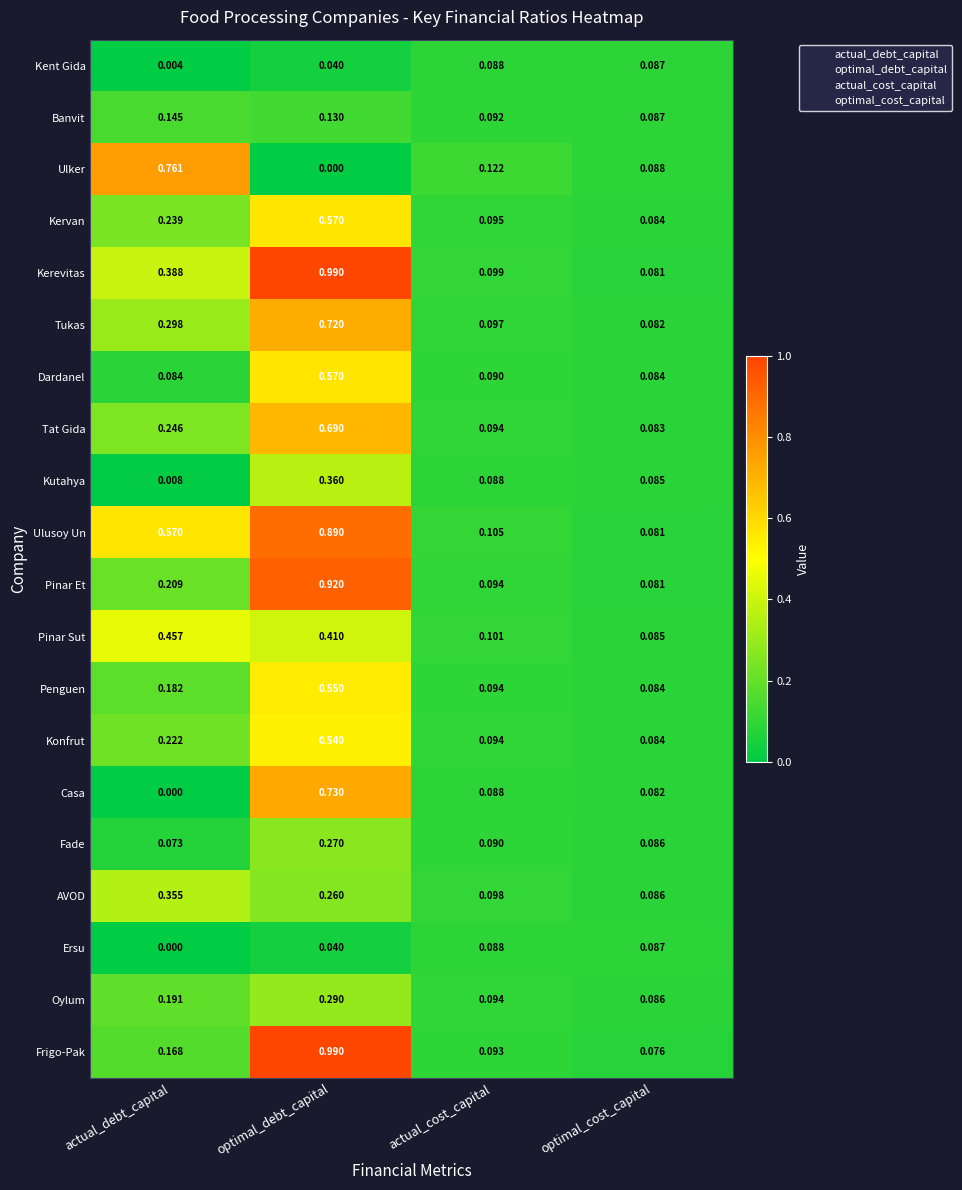

List the labels in order of Pinar Sut value, largest first.

actual_debt_capital, optimal_debt_capital, actual_cost_capital, optimal_cost_capital